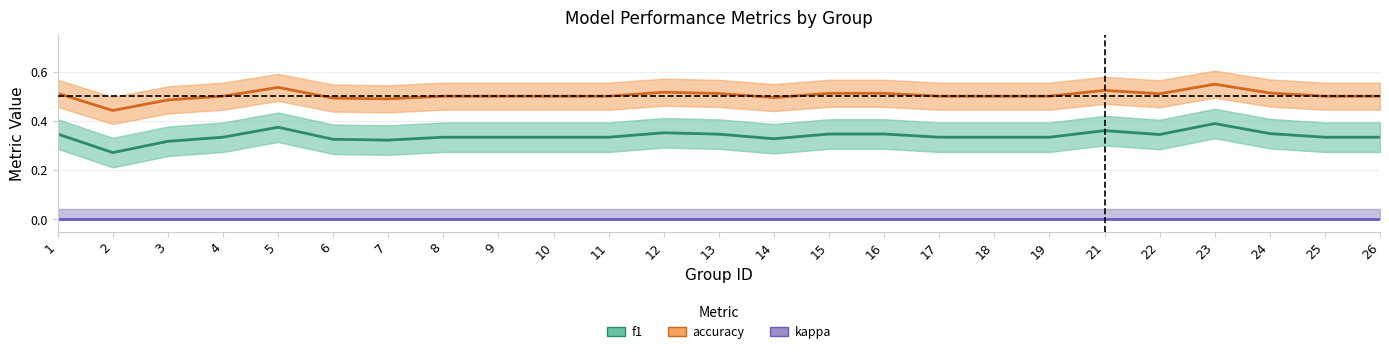

Reading left to right, list all the values displayed in this chart.

f1: 1=0.3	2=0.3	3=0.3	4=0.3	5=0.4	6=0.3	7=0.3	8=0.3	9=0.3	10=0.3	11=0.3	12=0.4	13=0.3	14=0.3	15=0.3	16=0.3	17=0.3	18=0.3	19=0.3	21=0.4	22=0.3	23=0.4	24=0.3	25=0.3	26=0.3
accuracy: 1=0.5	2=0.4	3=0.5	4=0.5	5=0.5	6=0.5	7=0.5	8=0.5	9=0.5	10=0.5	11=0.5	12=0.5	13=0.5	14=0.5	15=0.5	16=0.5	17=0.5	18=0.5	19=0.5	21=0.5	22=0.5	23=0.5	24=0.5	25=0.5	26=0.5
kappa: 1=0.0	2=0.0	3=0.0	4=0.0	5=0.0	6=0.0	7=0.0	8=0.0	9=0.0	10=0.0	11=0.0	12=0.0	13=0.0	14=0.0	15=0.0	16=0.0	17=0.0	18=0.0	19=0.0	21=0.0	22=0.0	23=0.0	24=0.0	25=0.0	26=0.0